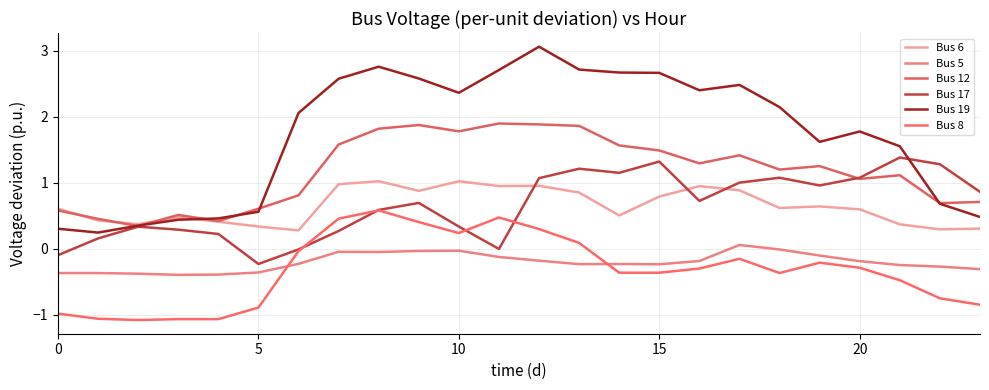

What is the maximum value shown in the chart?

3.1